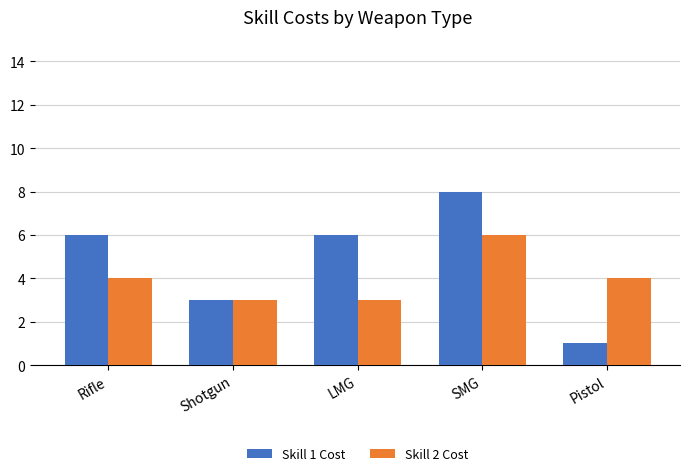

Which series has the largest total across all categories?

Skill 1 Cost